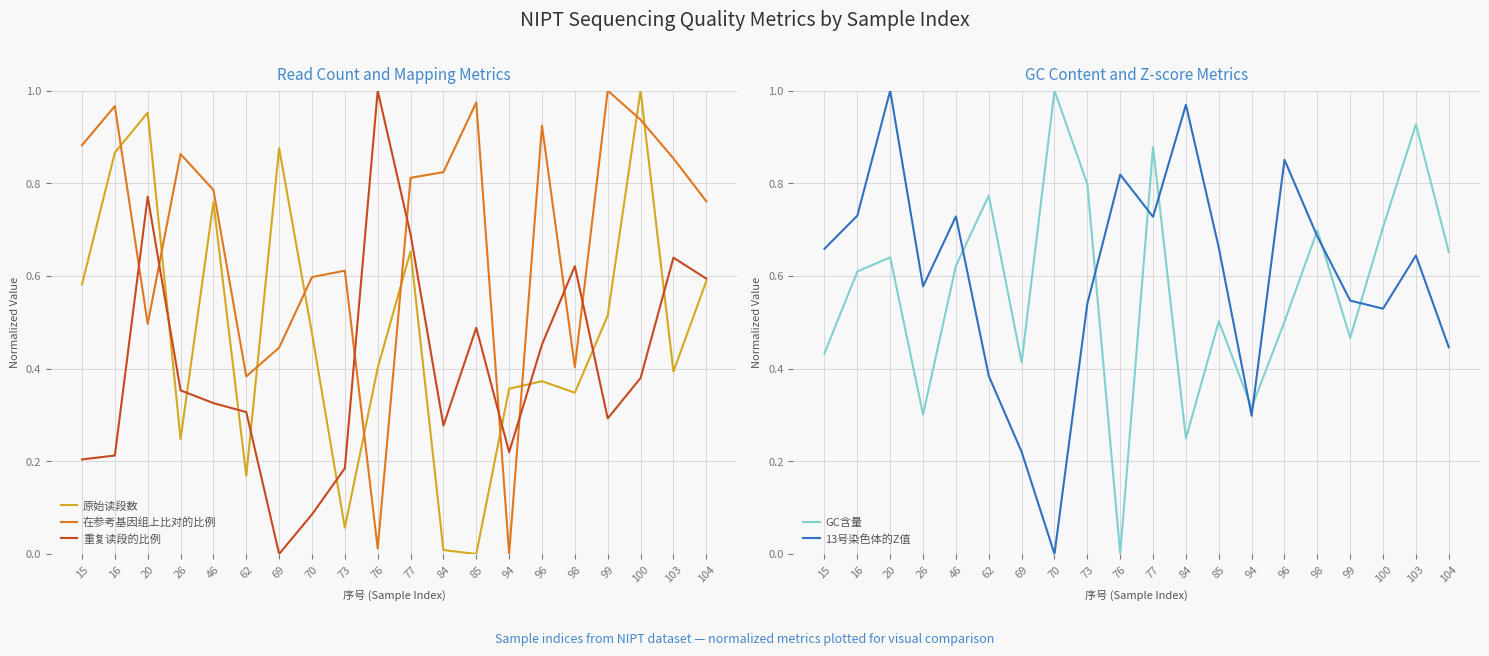

How many times do 13号染色体的Z值 and 在参考基因组上比对的比例 cross each other?

12